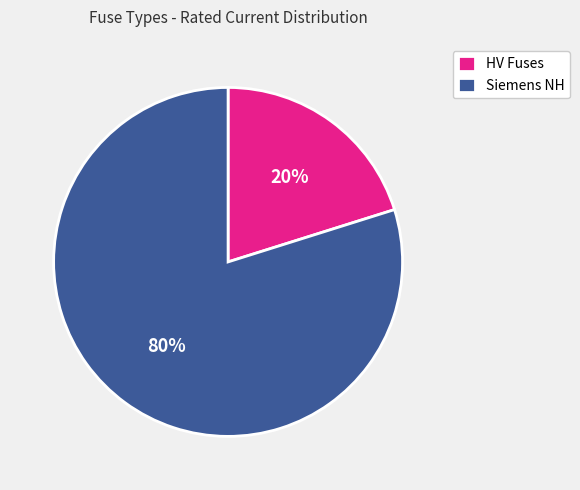

Count the number of slices in the pie.

2